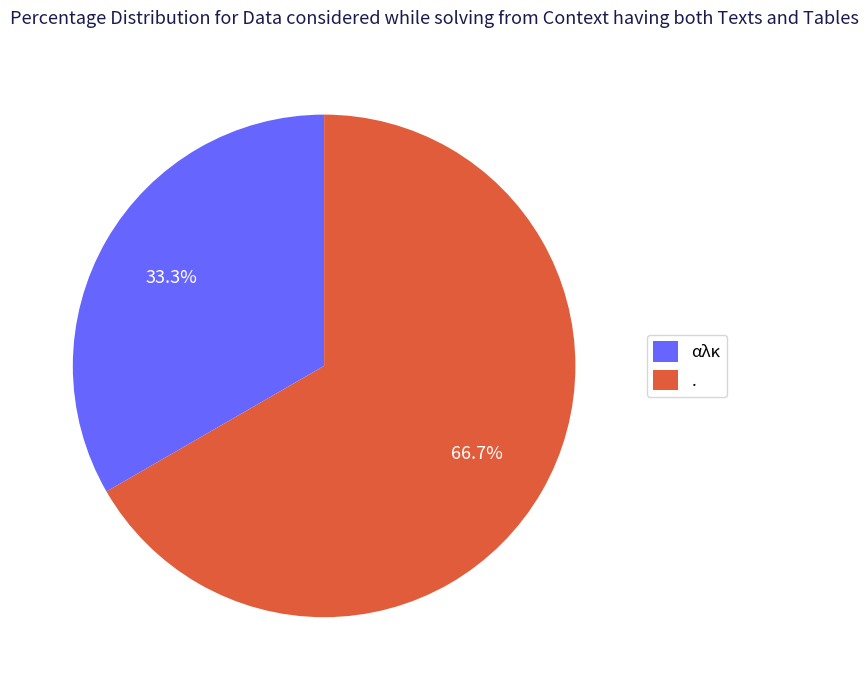

What percentage is the . slice, to the nearest percent?

67%